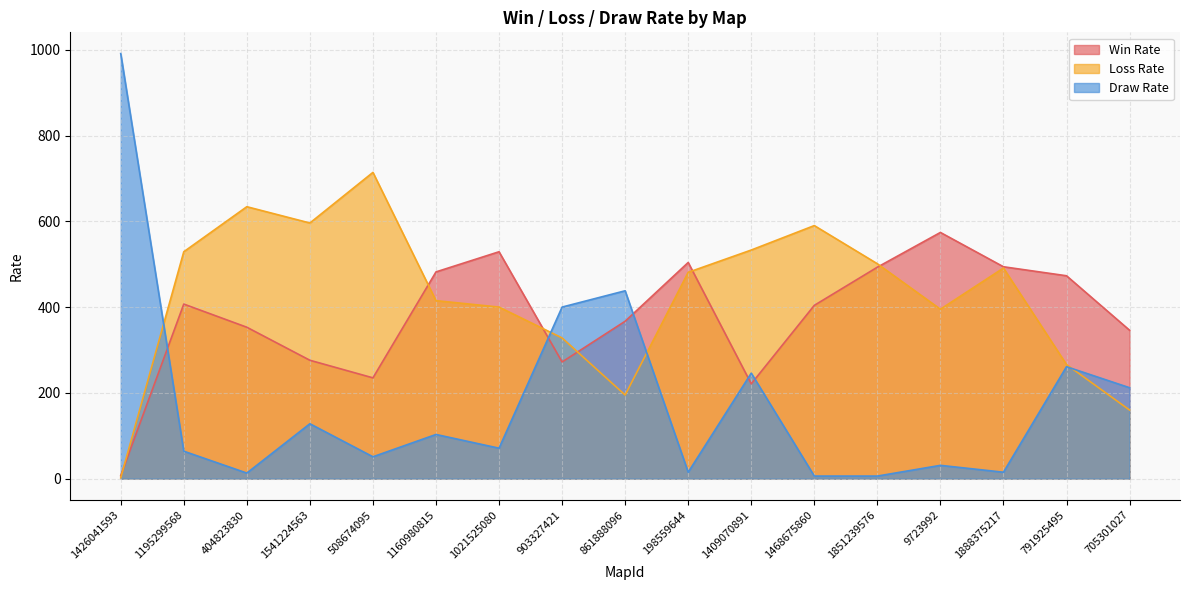

What is the difference between the maximum and minimum values in the Loss Rate series?

712